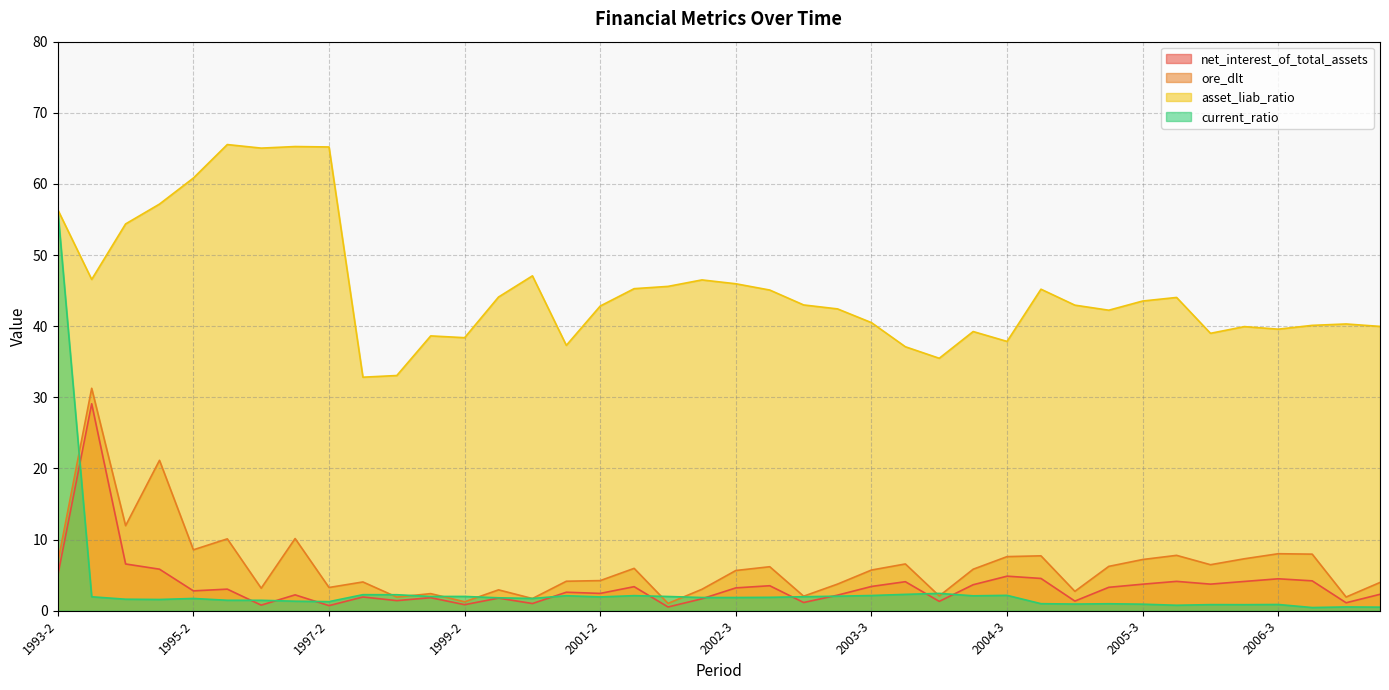

How many distinct data groups are displayed?

4